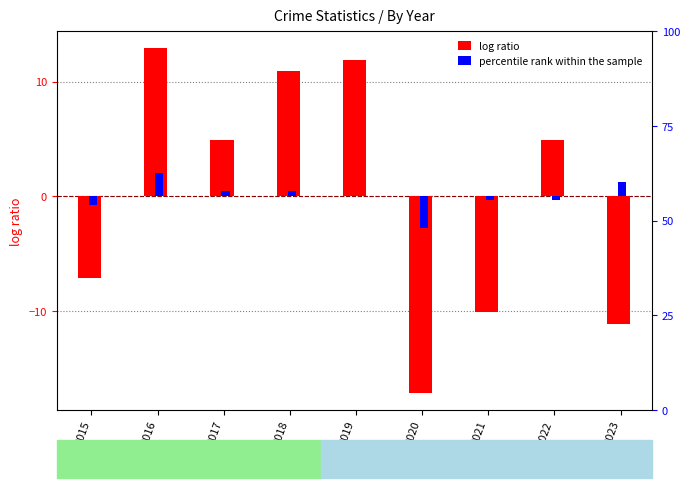

What is the total value across all series at 2016?

14.9